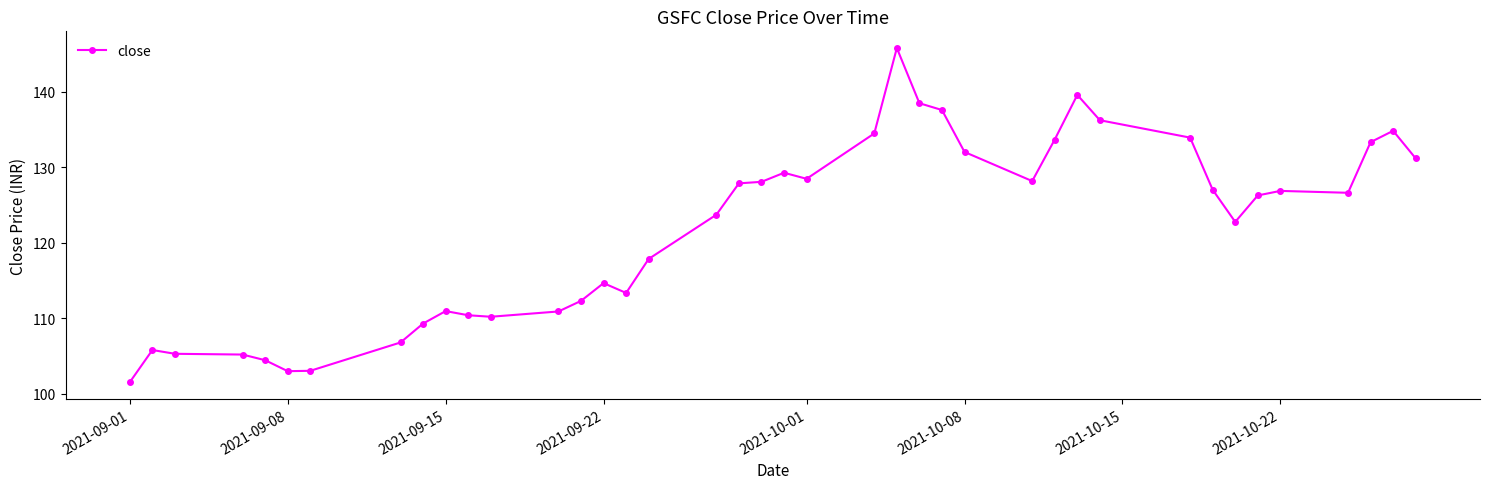

Is this an area chart (filled region under the line)?

No